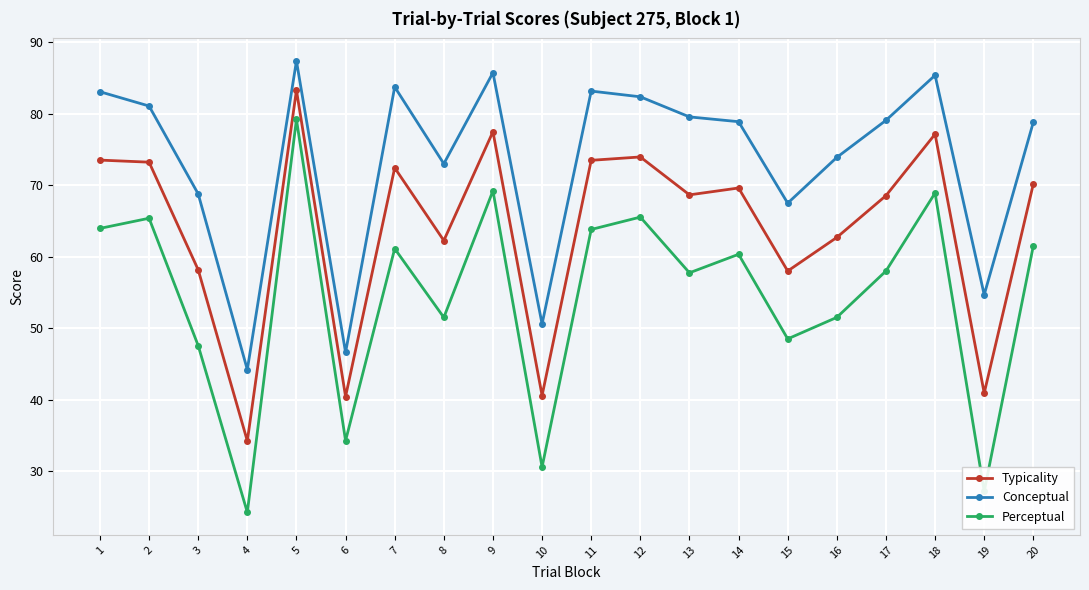

True or false: Perceptual and Typicality cross at least once.

False